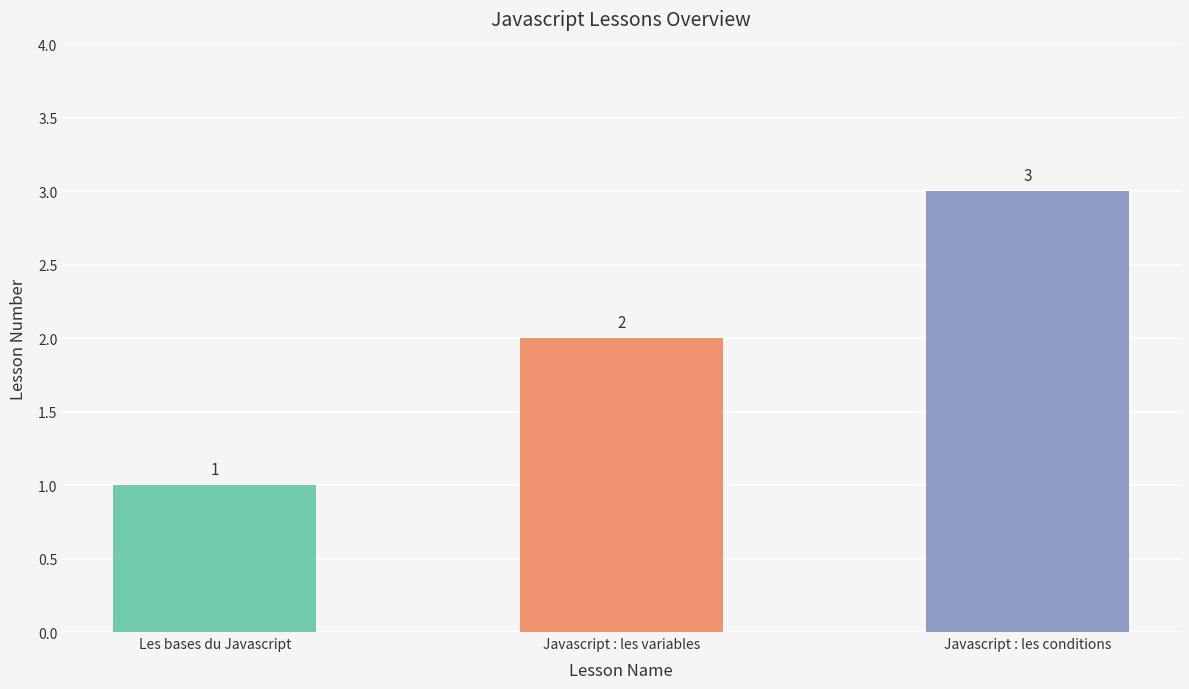

Which label corresponds to the smallest value in the chart?

Les bases du Javascript